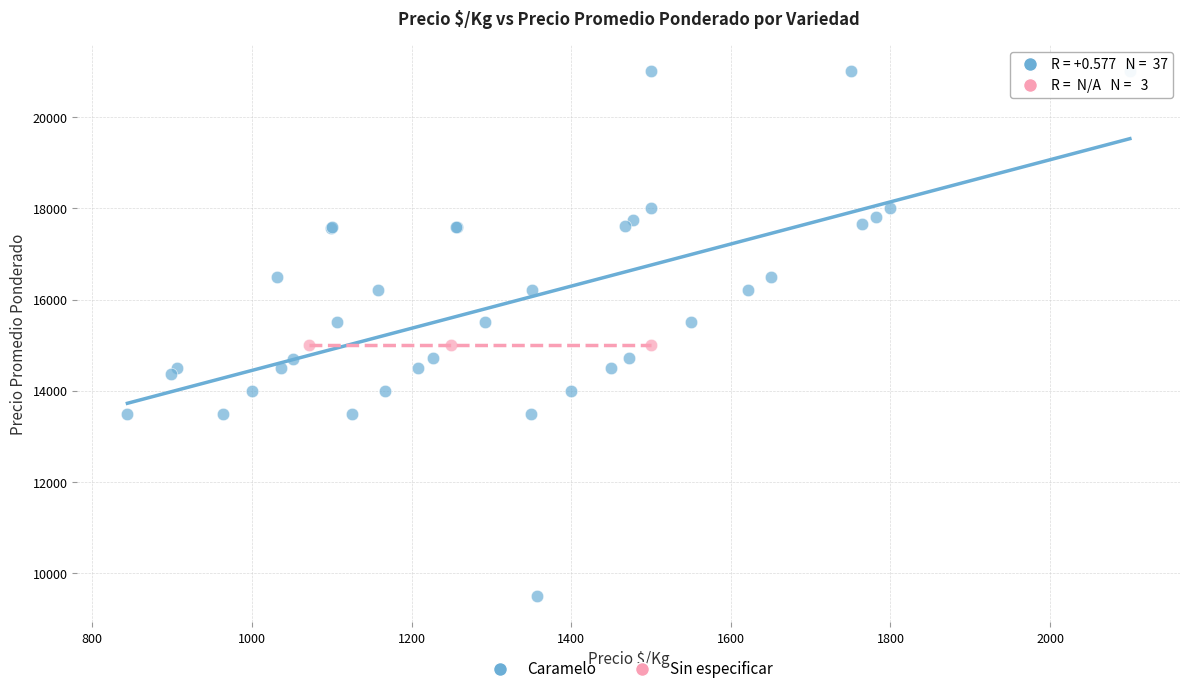

Which series reaches the minimum Y coordinate?

Caramelo